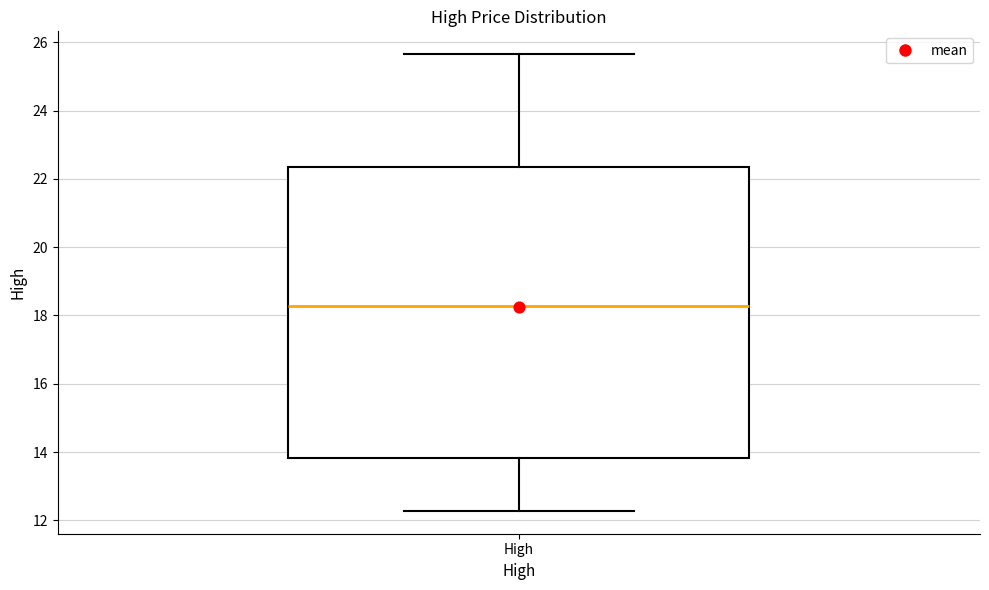

Where is the lower edge of the box for High on the y-axis? The values are not printed on the chart, so give them approximately, as read against the axis.

13.8